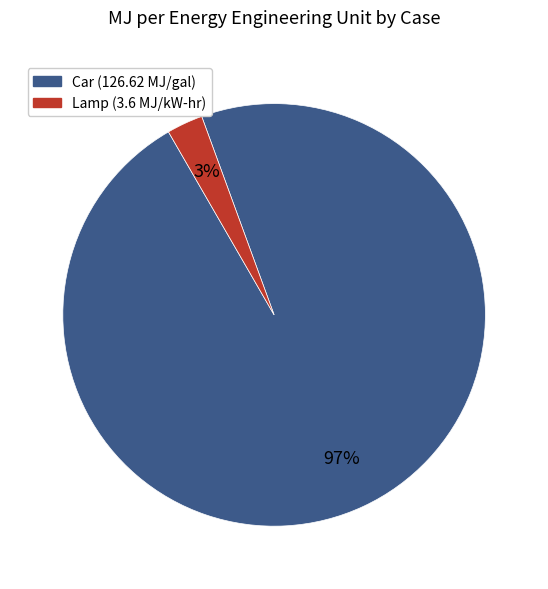

What percentage is the Car slice, to the nearest percent?

97%